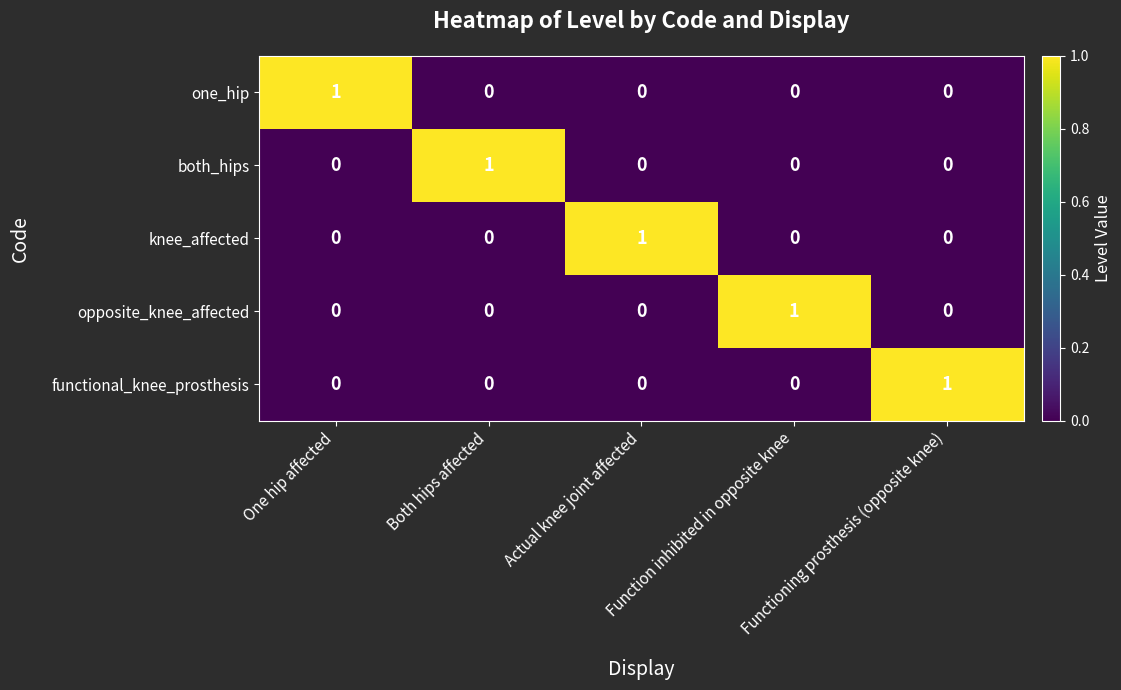

How many functional_knee_prosthesis values are between 0 and 1?

5